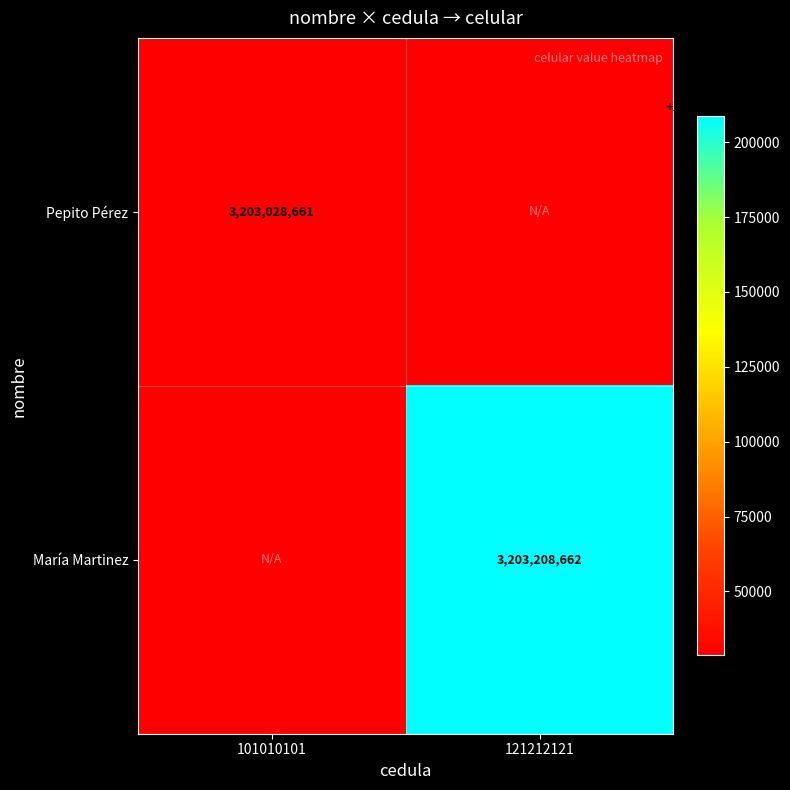

At which category is the sum across all series the highest?

121212121